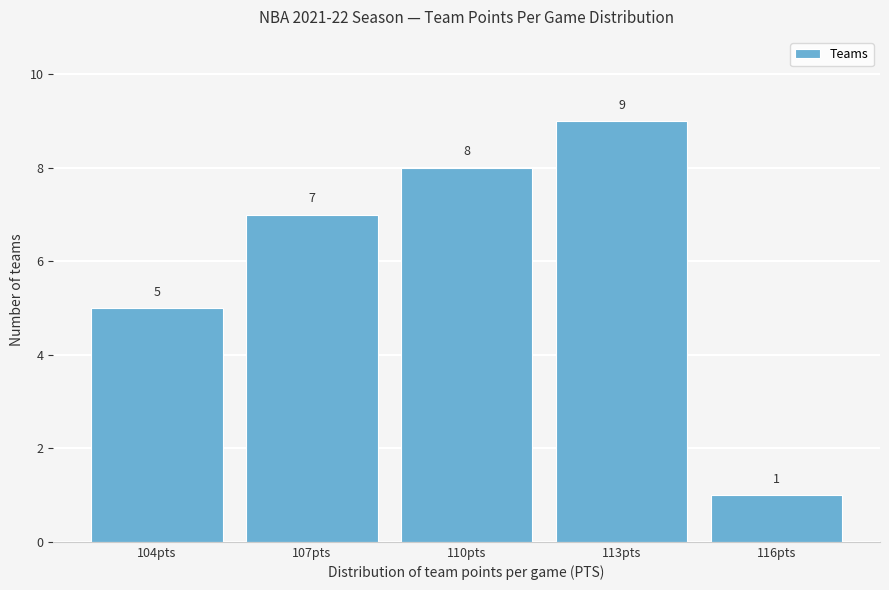

Reading left to right, what are all the values shown in this chart?

5	7	8	9	1